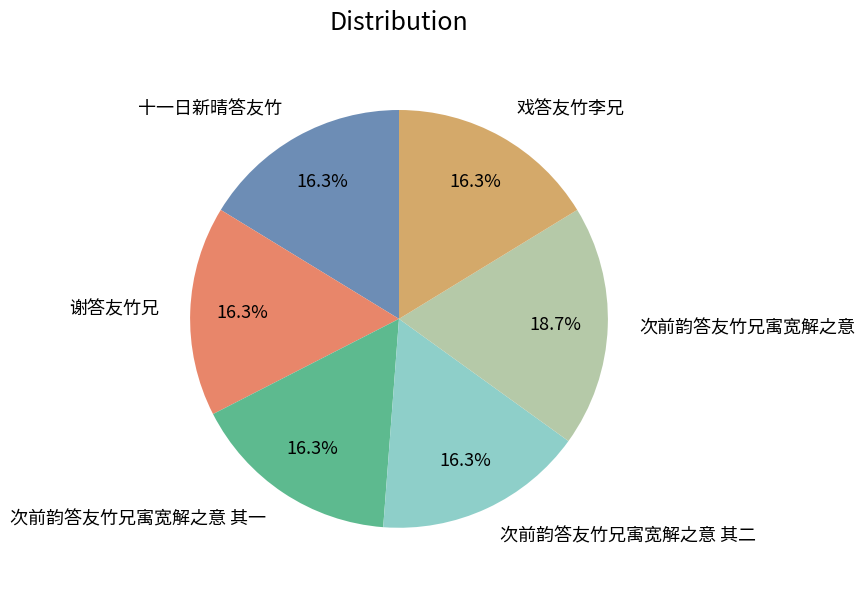

Is it true that 次前韵答友竹兄㝢宽解之意 其一 is 28% of the pie?

False